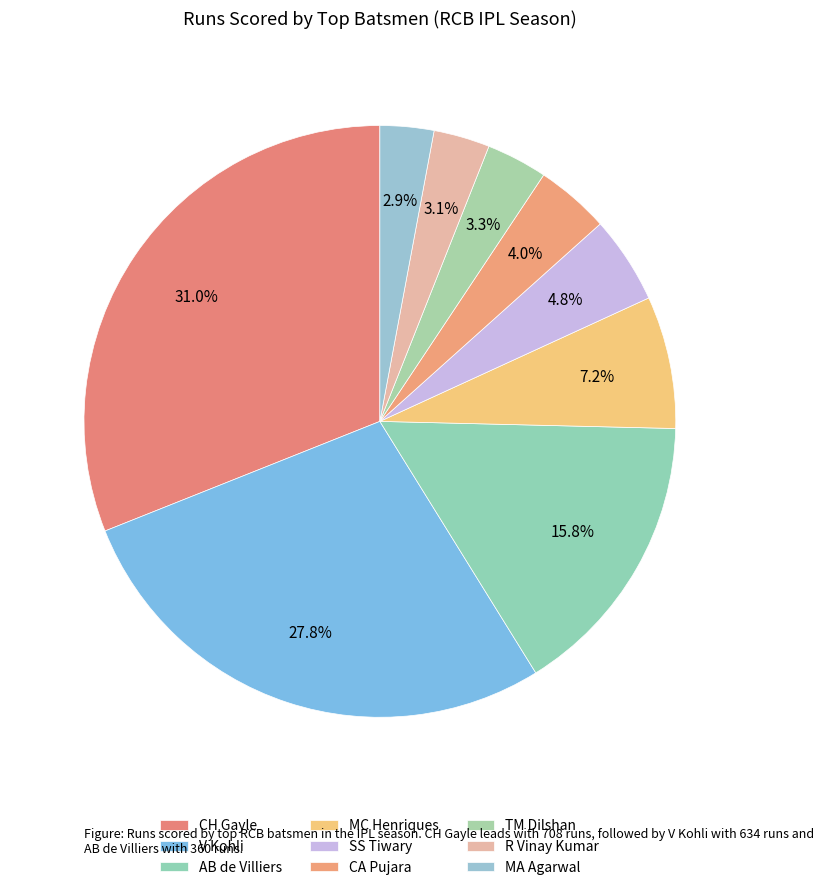

Is there a majority slice in this chart?

No